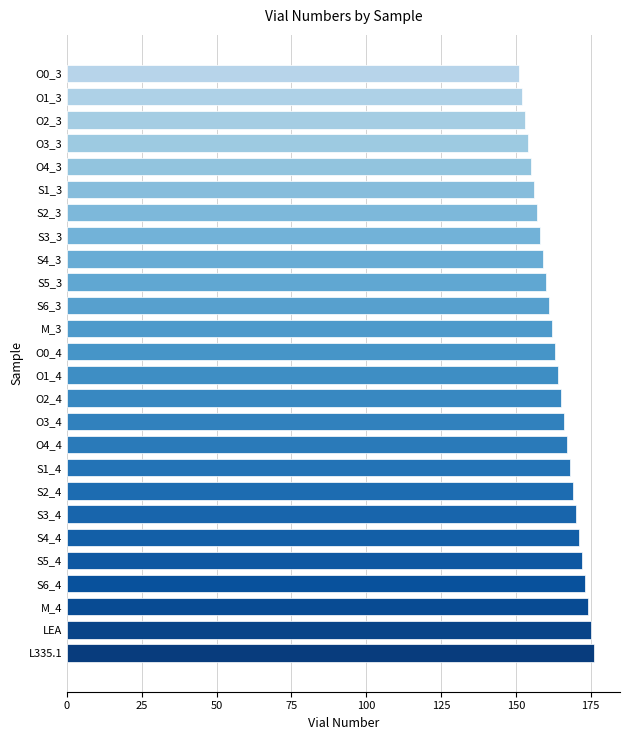

What is the change in value from O3_4 to S6_3?

-5